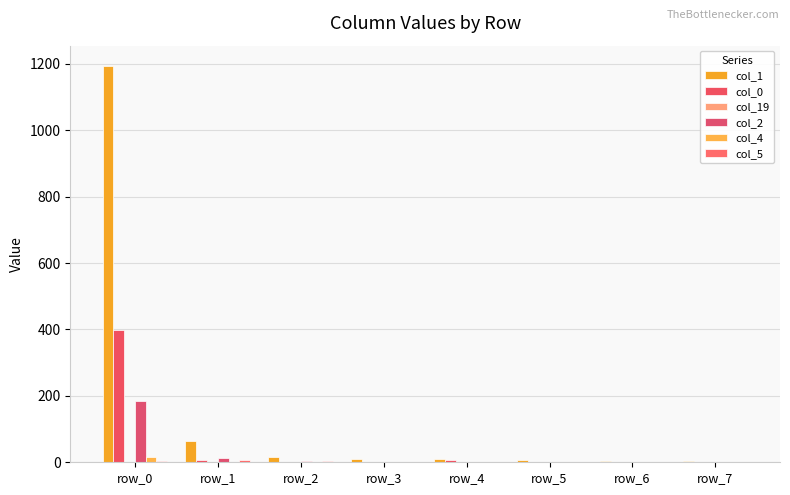

How many series are shown in this chart?

6